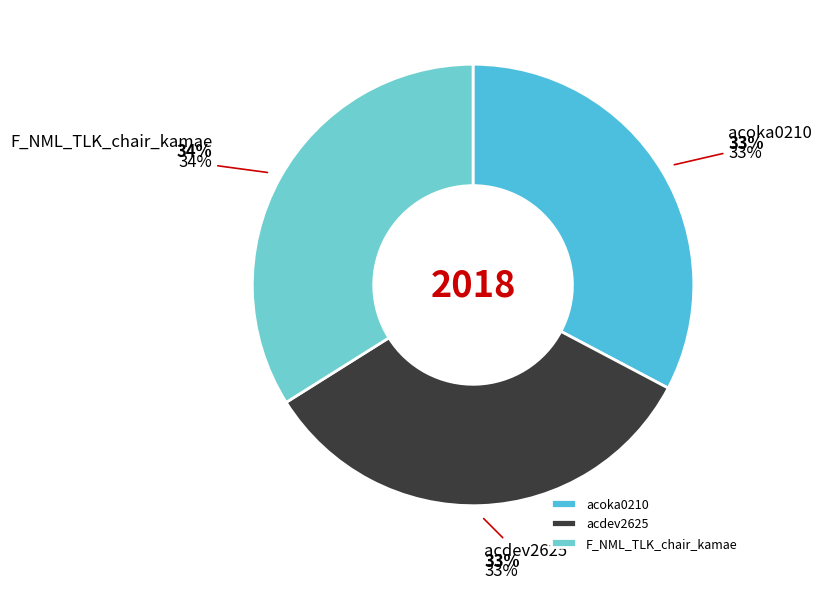

What is the ratio of the value at acdev2625 to the value at F_NML_TLK_chair_kamae?

1.0